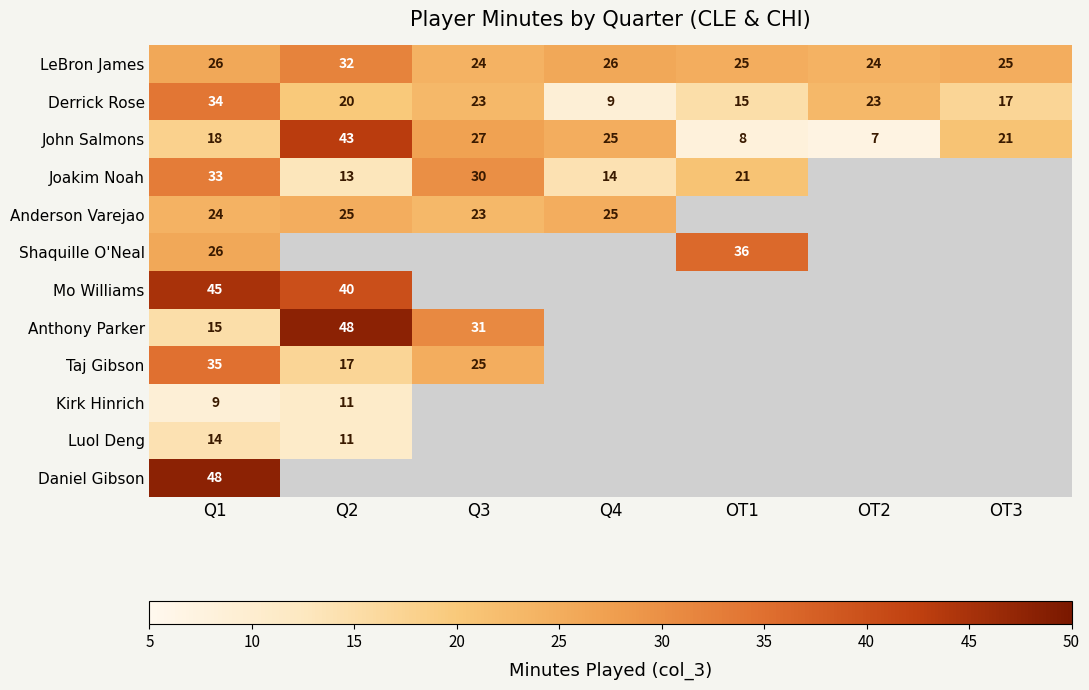

Is it true that Anderson Varejao equals 6 at Q1?

False